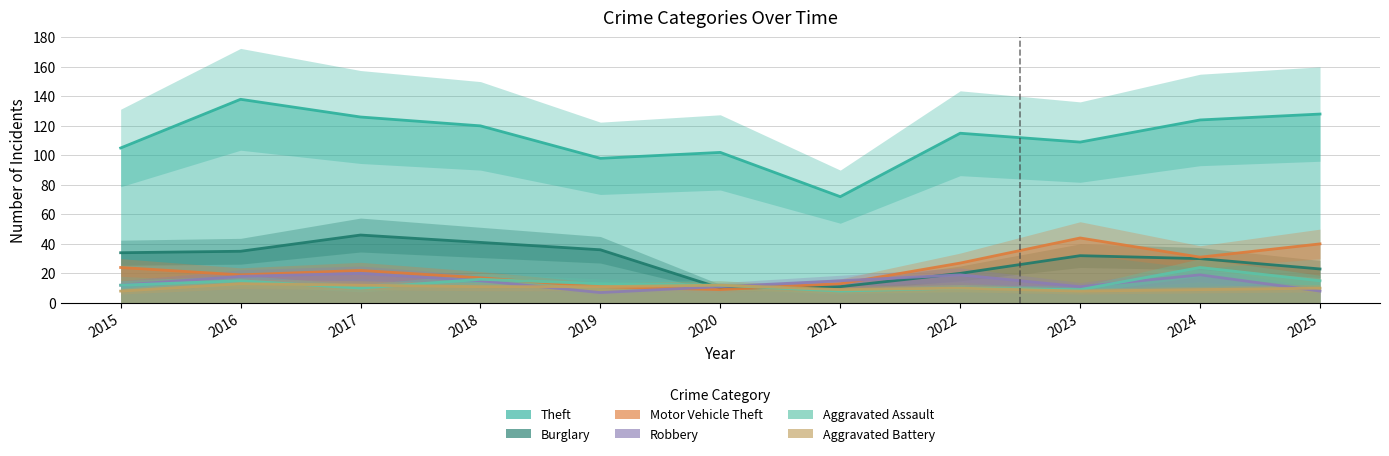

Where does the Robbery series first go above 15?

2016